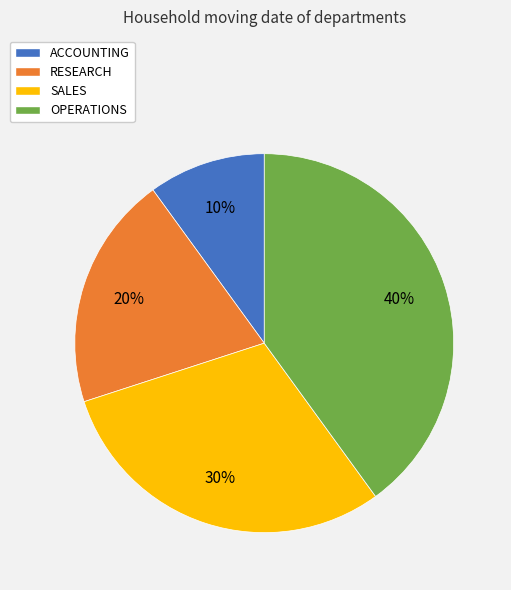

What is the largest slice in the pie chart?

OPERATIONS